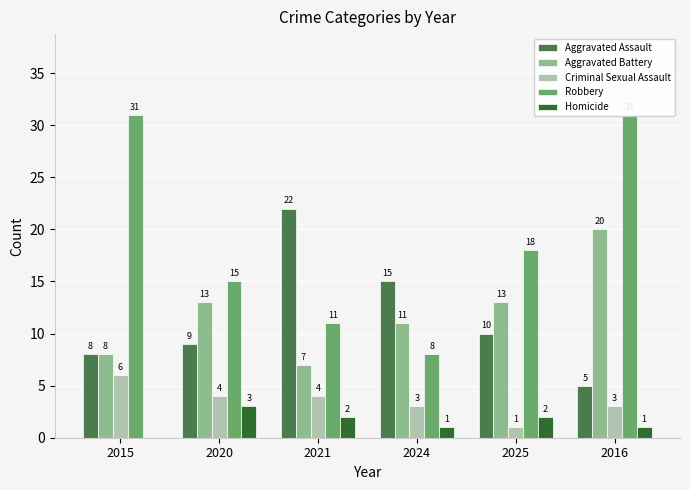

Read the Homicide value at 2016.

1